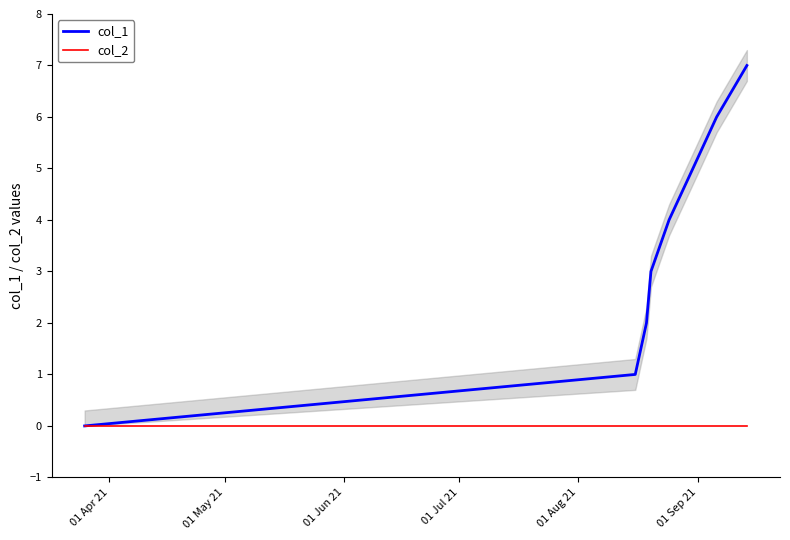

Does the chart display data point markers on the line(s)?

No